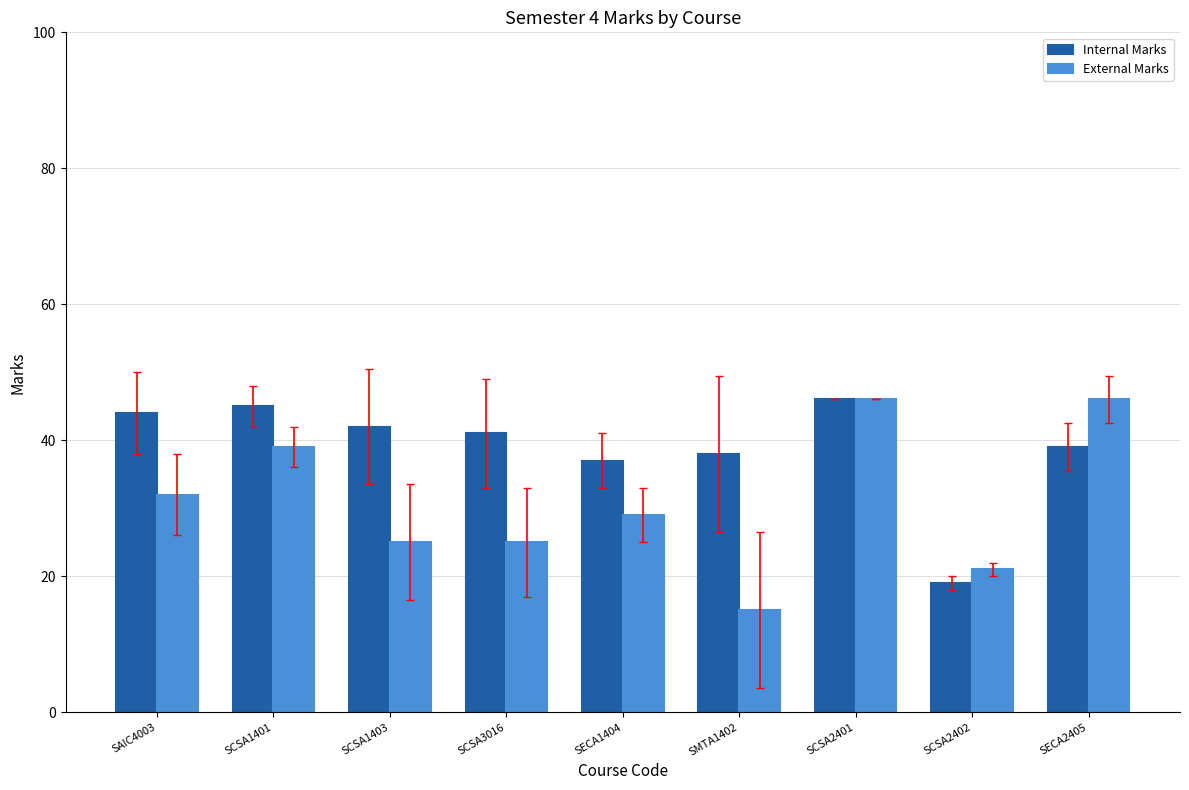

Reading right to left, extract all data points from this chart.

Internal Marks: 39	19	46	38	37	41	42	45	44
External Marks: 46	21	46	15	29	25	25	39	32